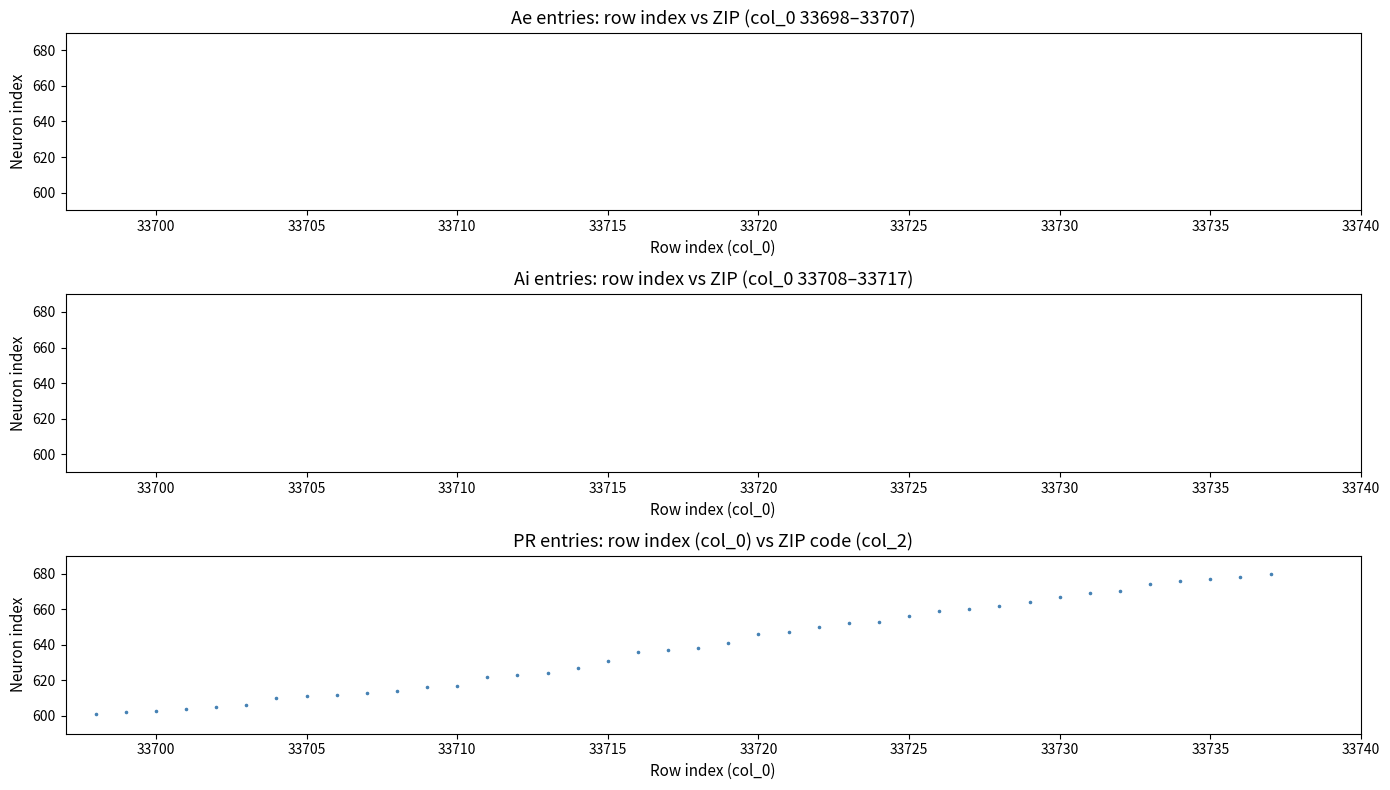

What Y value in the scatter plot is closest to 640?

641